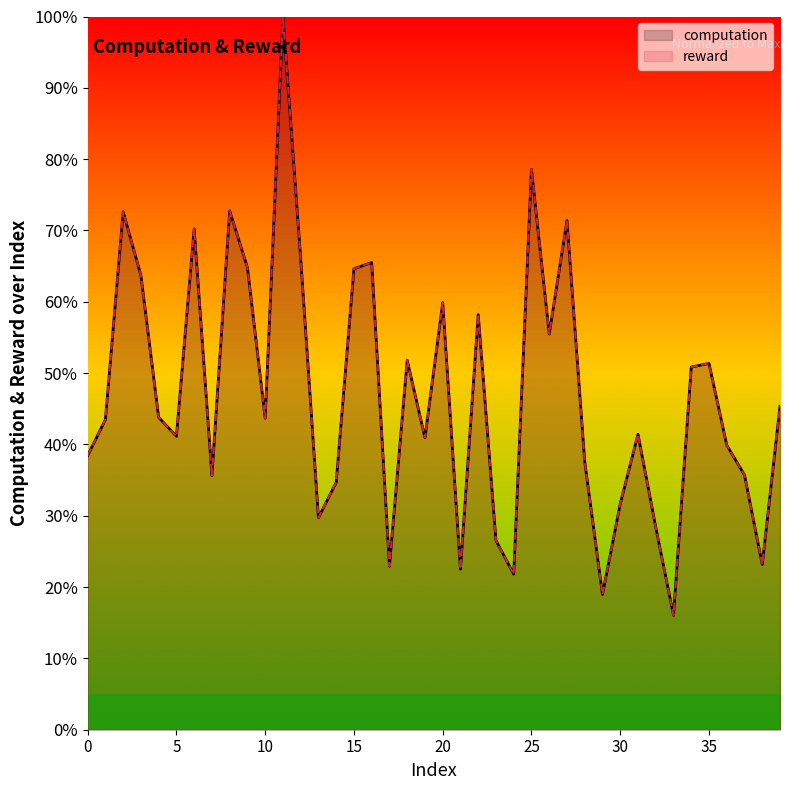

How many lines are shown in the chart?

2